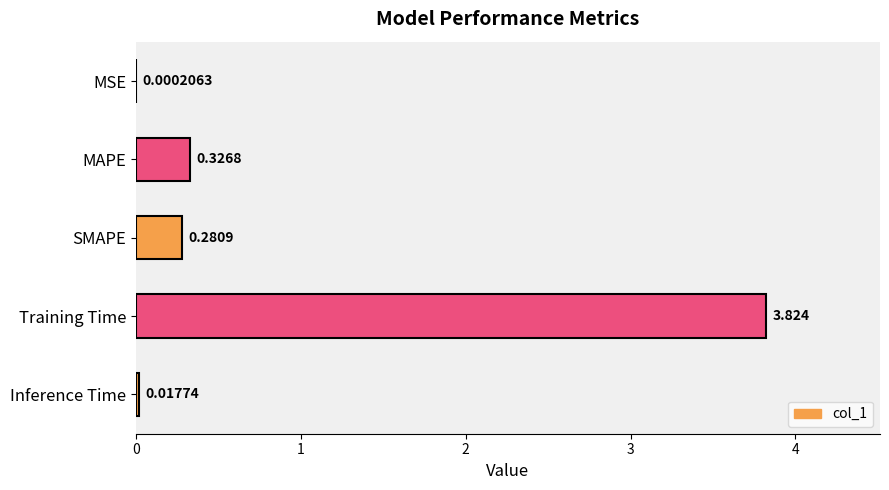

Which has a higher value, MSE or SMAPE?

SMAPE